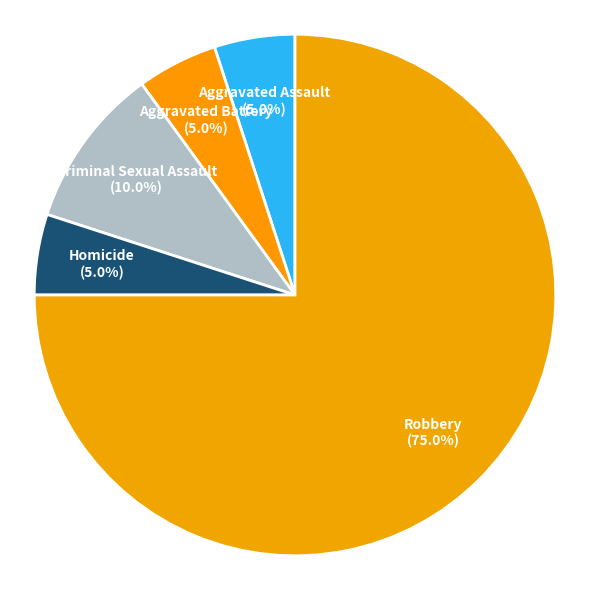

Which slice represents more than half of the pie?

Robbery